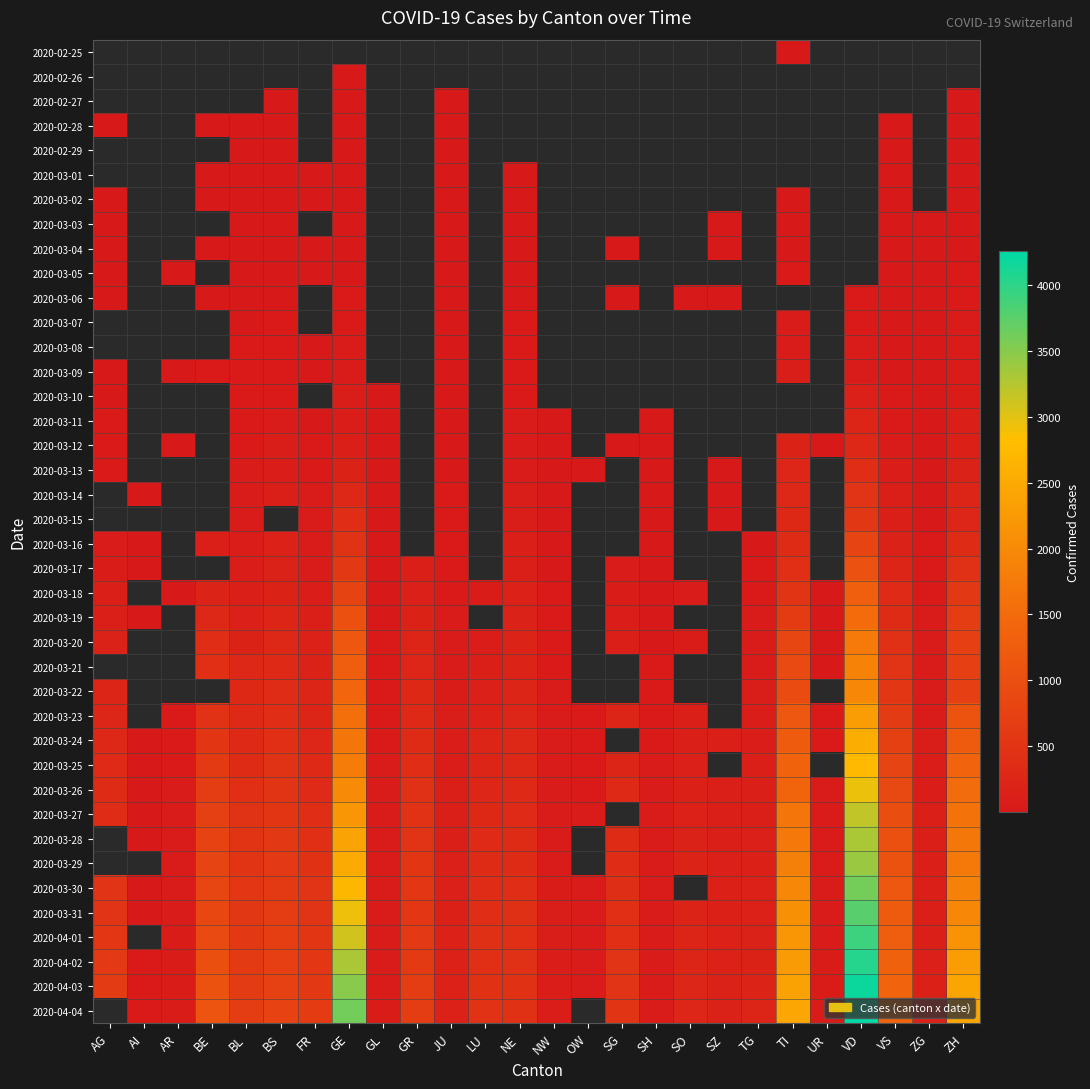

What is the approximate value of 2020-04-01 at GE?

3091.0